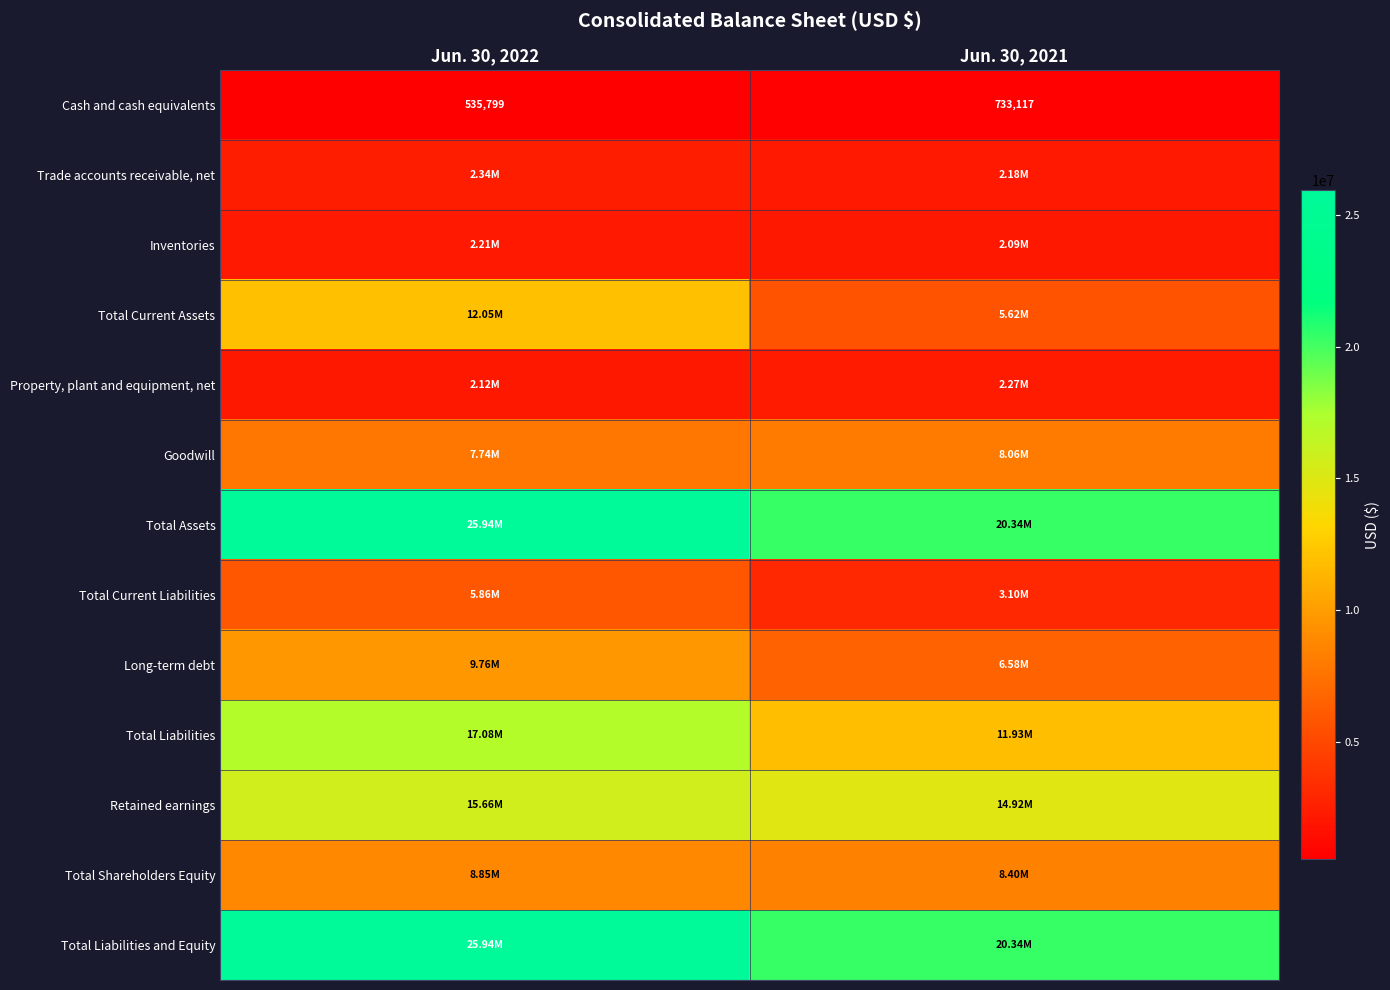

What is the greatest value displayed?

25943943